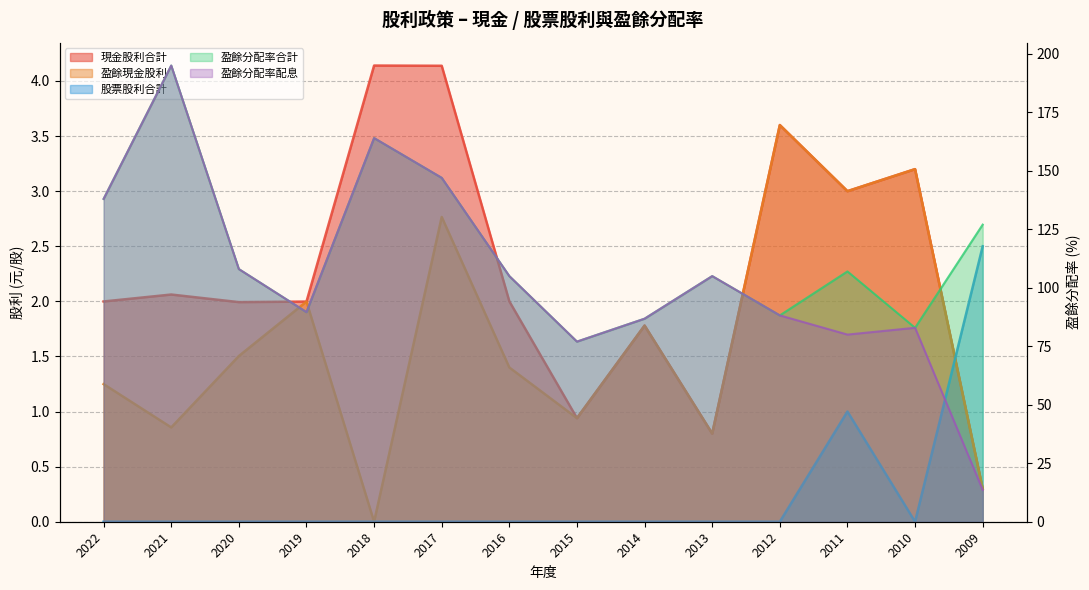

Which series changed the most between 2021 and 2010?

盈餘分配率合計